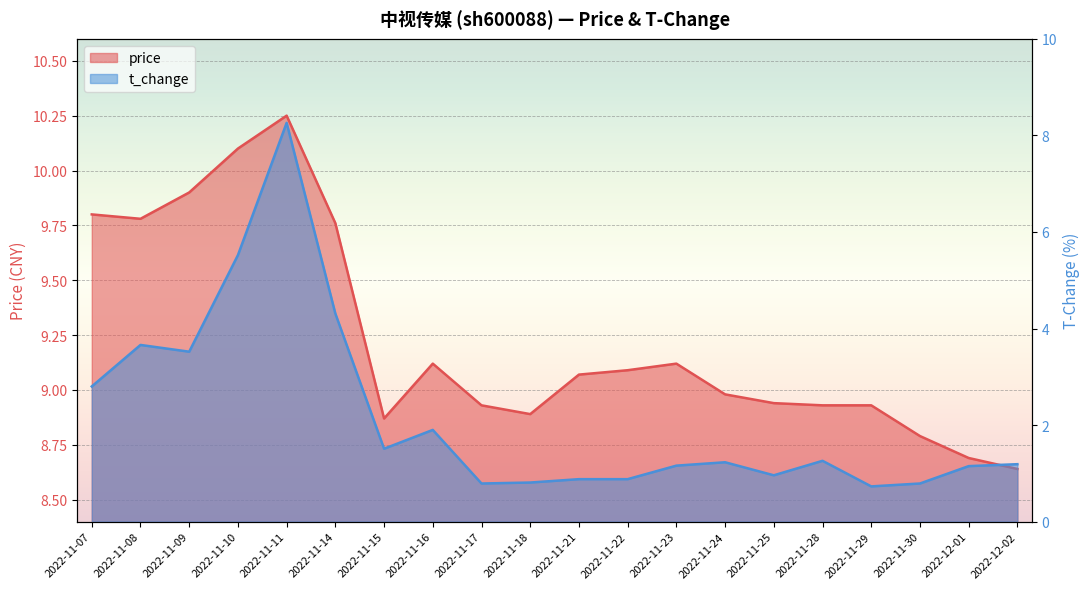

True or false: price has a value of 8.9 at 2022-11-28.

True